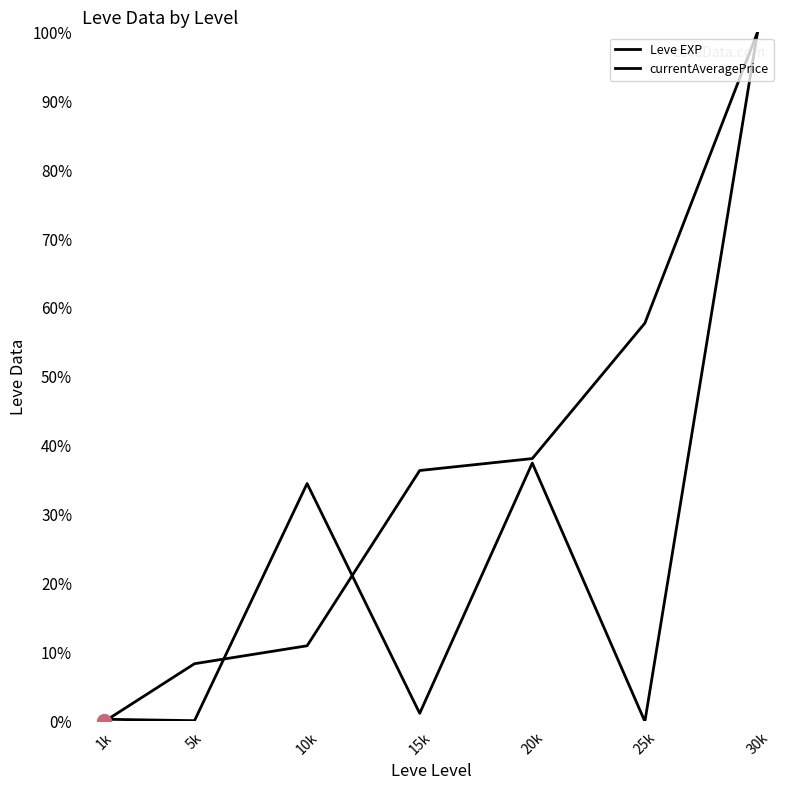

Is the value of Leve EXP at 20k greater than the value of currentAveragePrice at 25k?

Yes